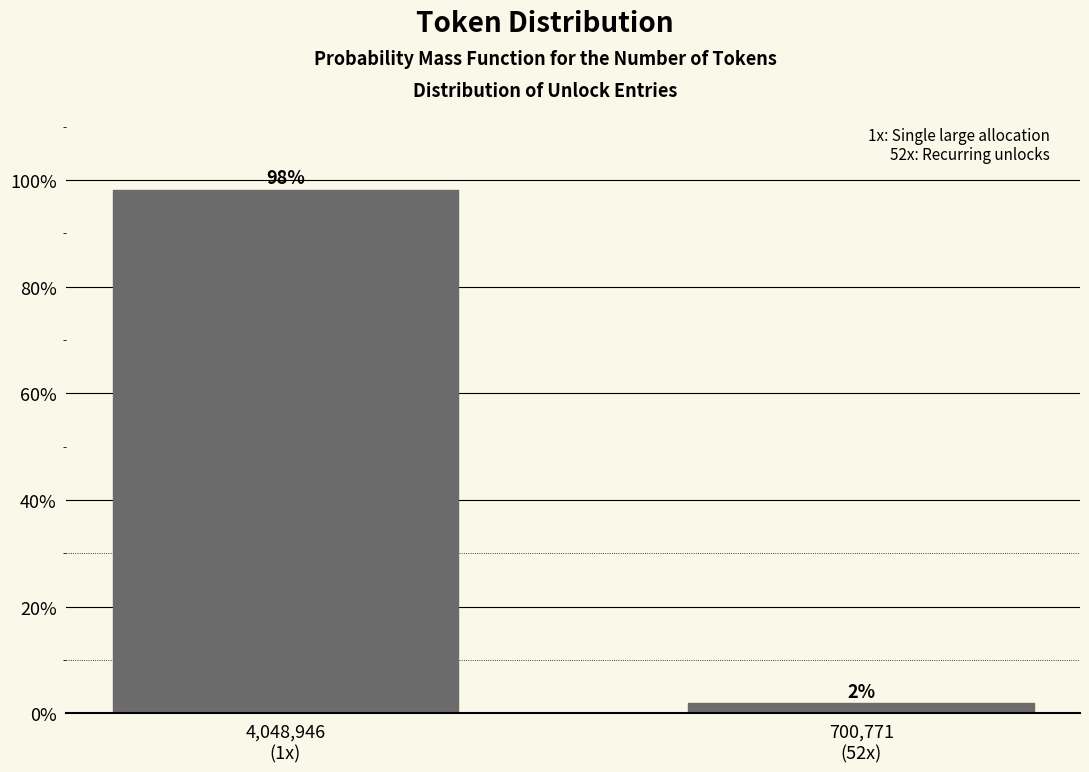

What is the greatest value displayed?

98.1